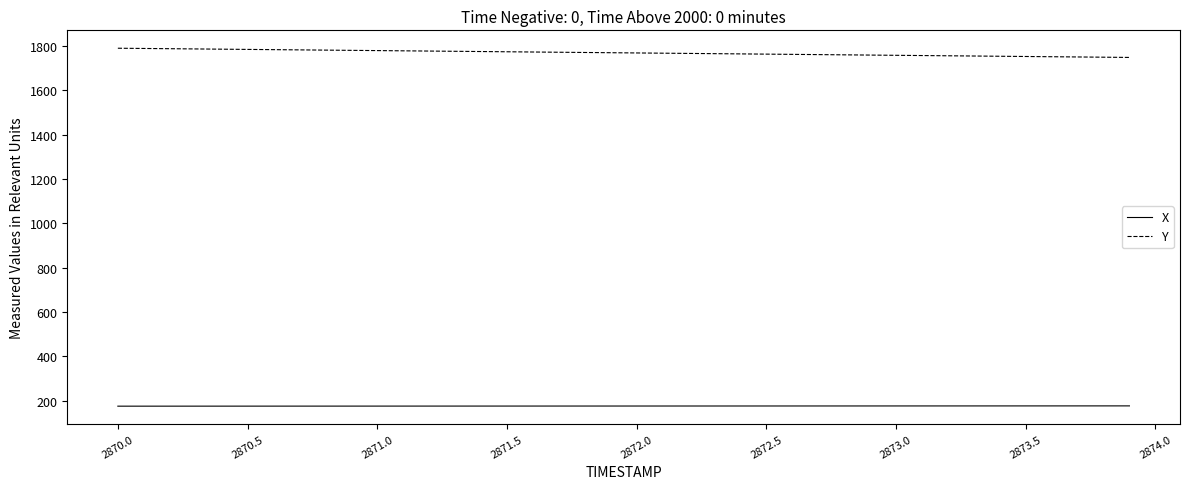

What is the difference between the maximum and second lowest values in the X series?

1.2